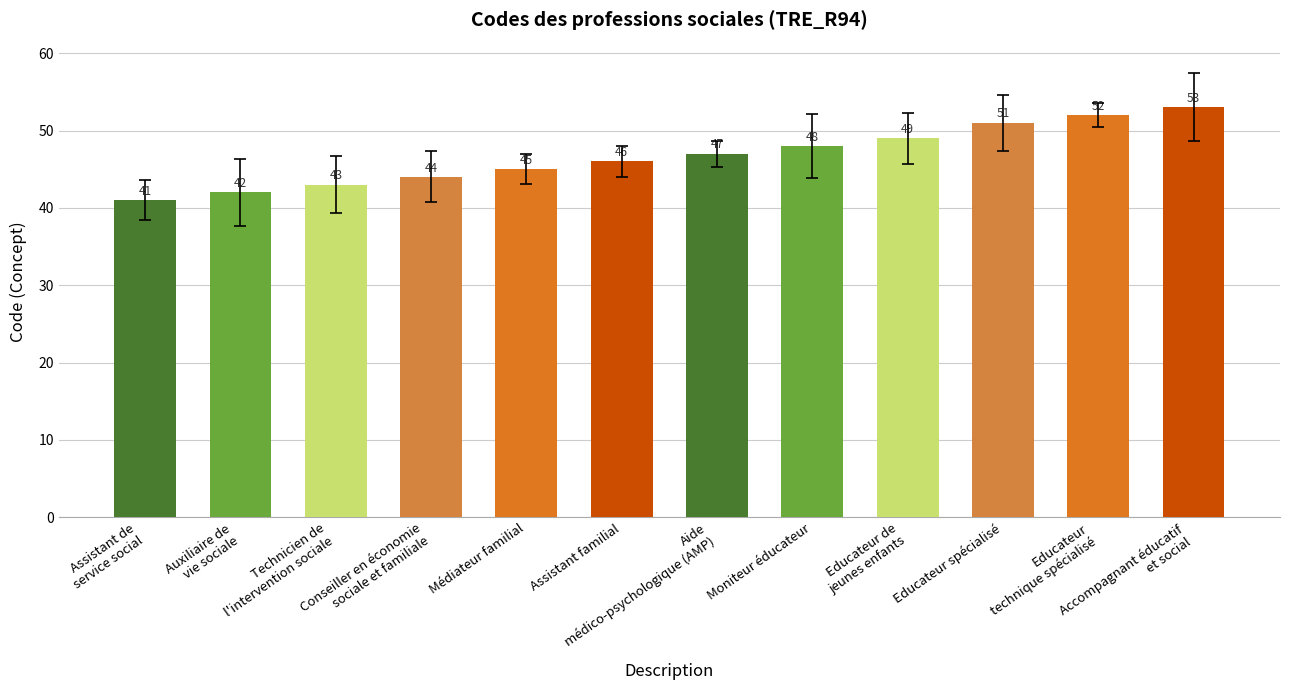

Where is the data nearest to the value 47?

Aide
médico-psychologique (AMP)